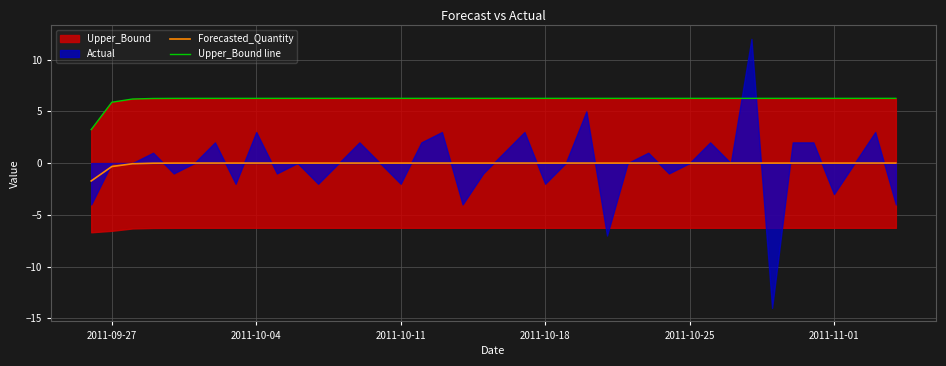

The Forecasted_Quantity series shows -0.0 at 2011-10-04. True or false?

True